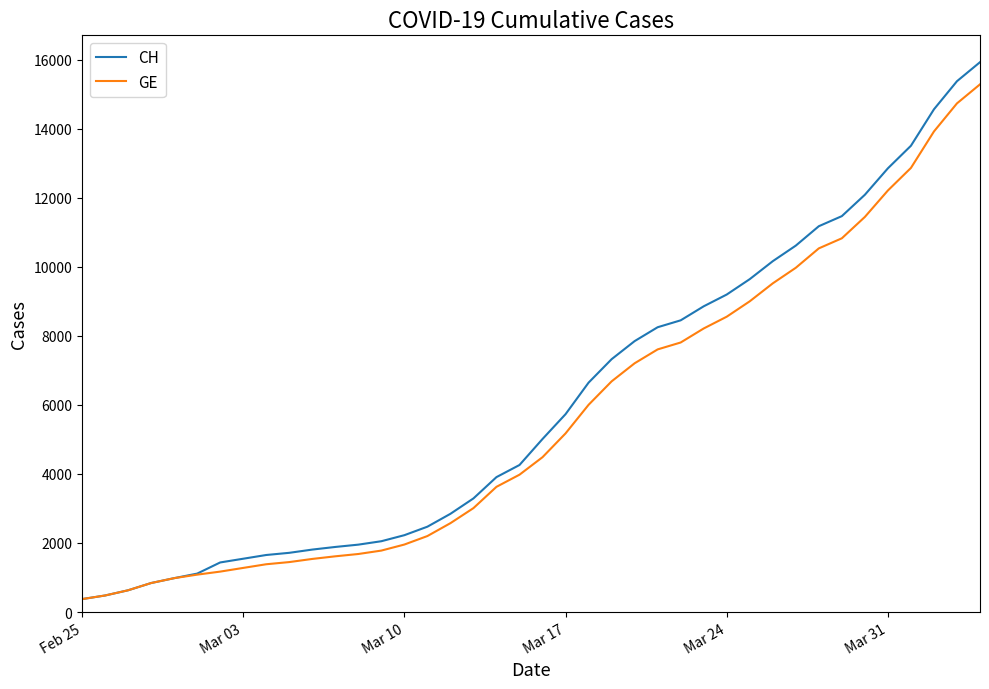

Which series has the widest spread of values?

CH